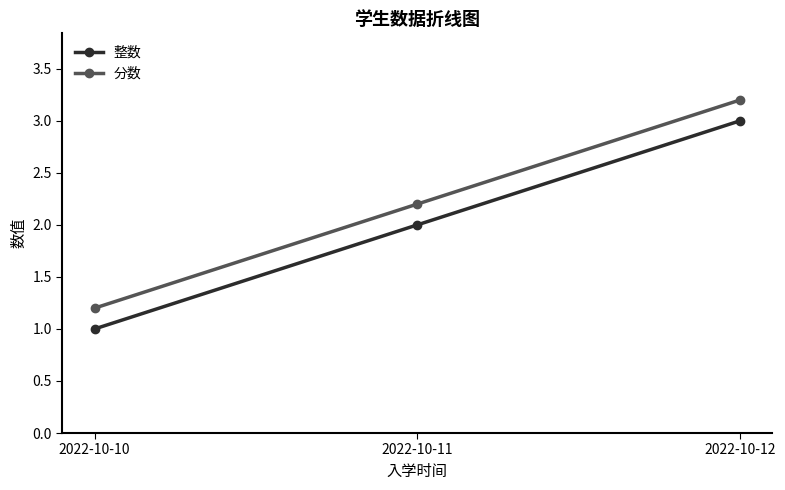

True or false: 整数 has a value of 2.0 at 2022-10-11.

True